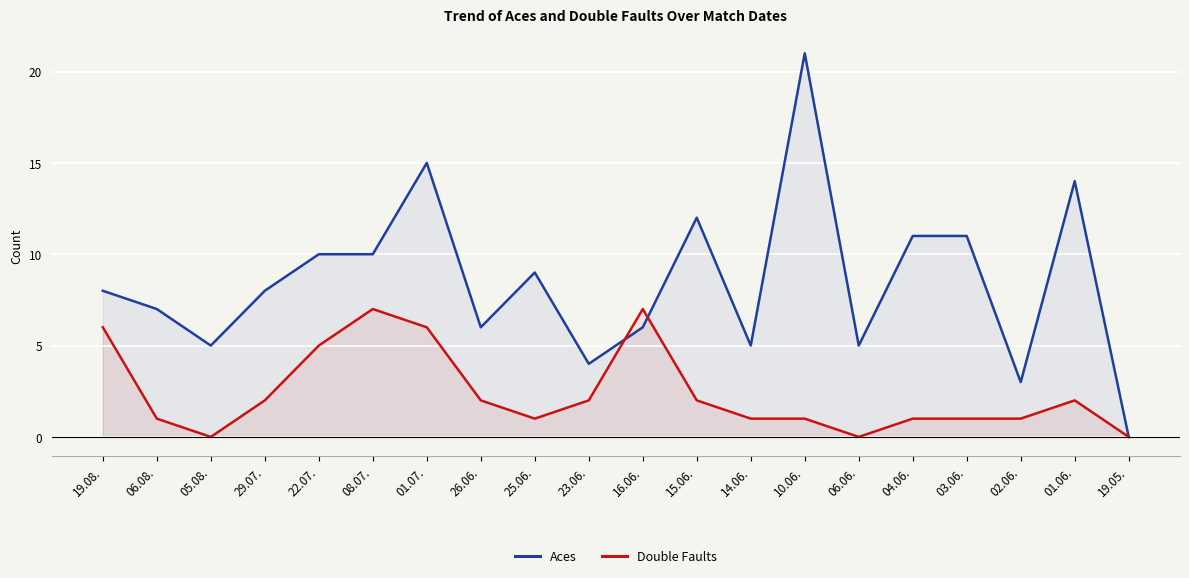

What is the total value across all series at 10.06.?

22